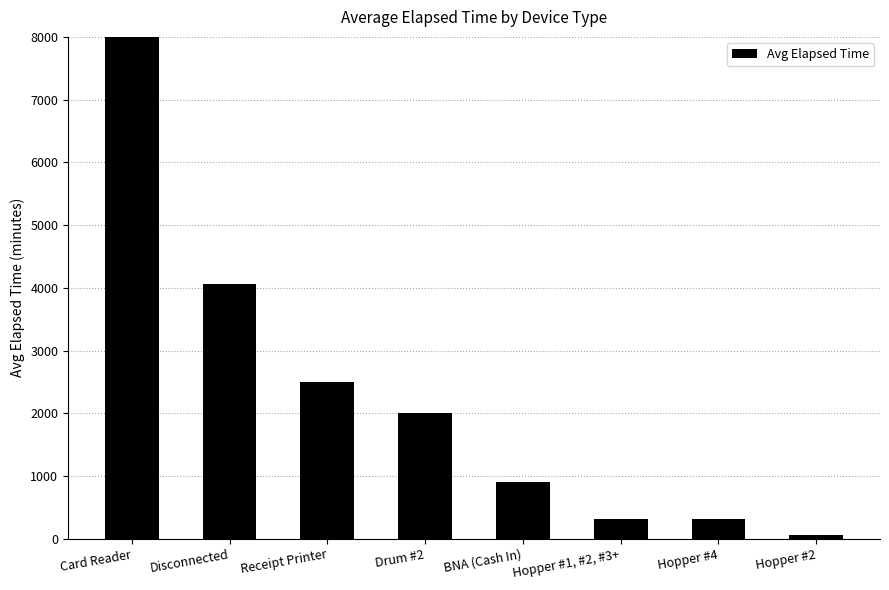

True or false: the data shows 552.4 at Hopper #4.

False